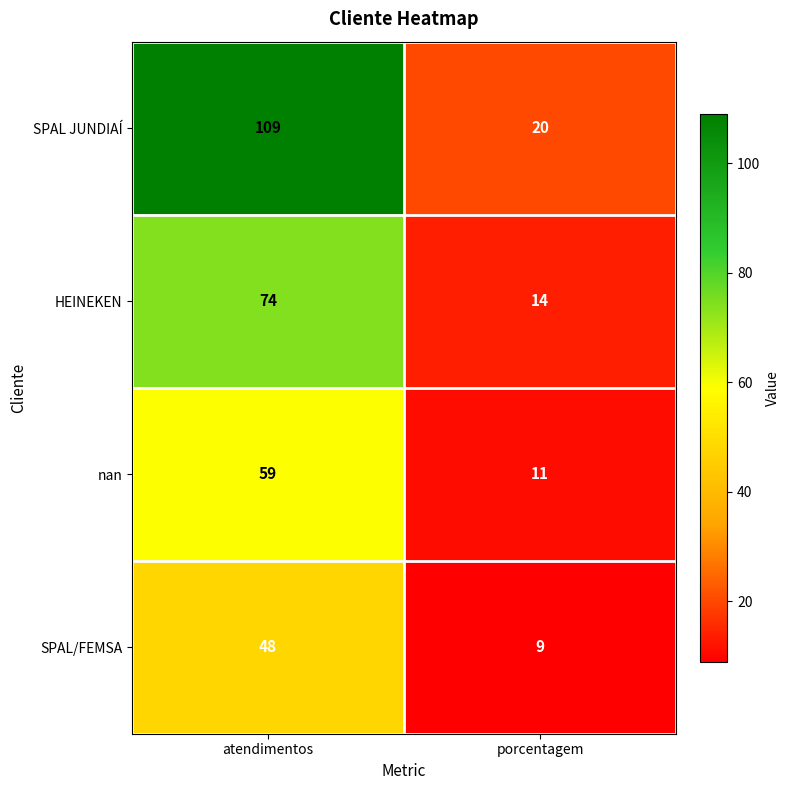

Which series changed the most between atendimentos and porcentagem?

SPAL JUNDIAÍ